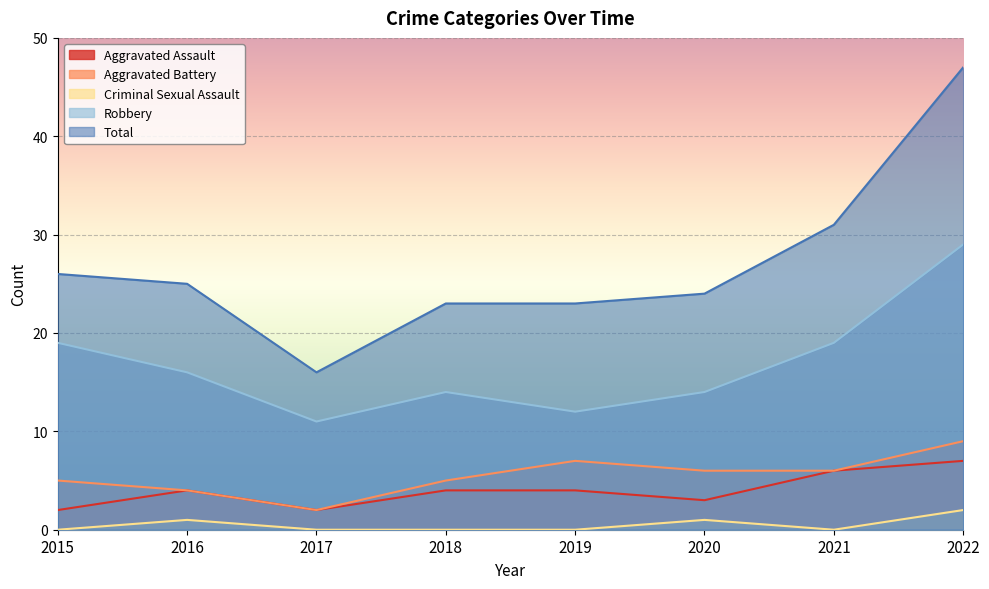

At which label does Aggravated Assault reach its minimum?

2015